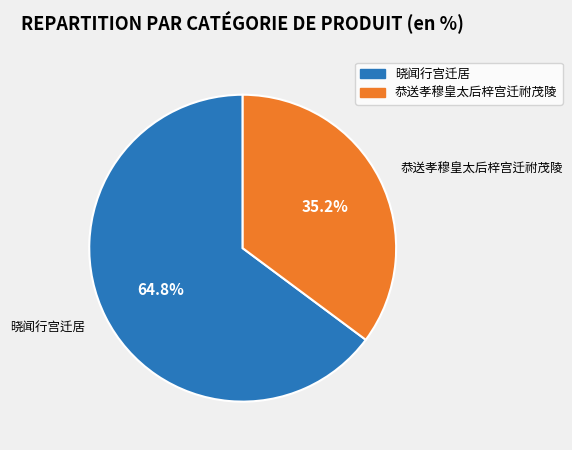

Which has a higher value, 恭送孝穆皇太后梓宫迁祔茂陵 or 晓闻行宫迁居?

晓闻行宫迁居